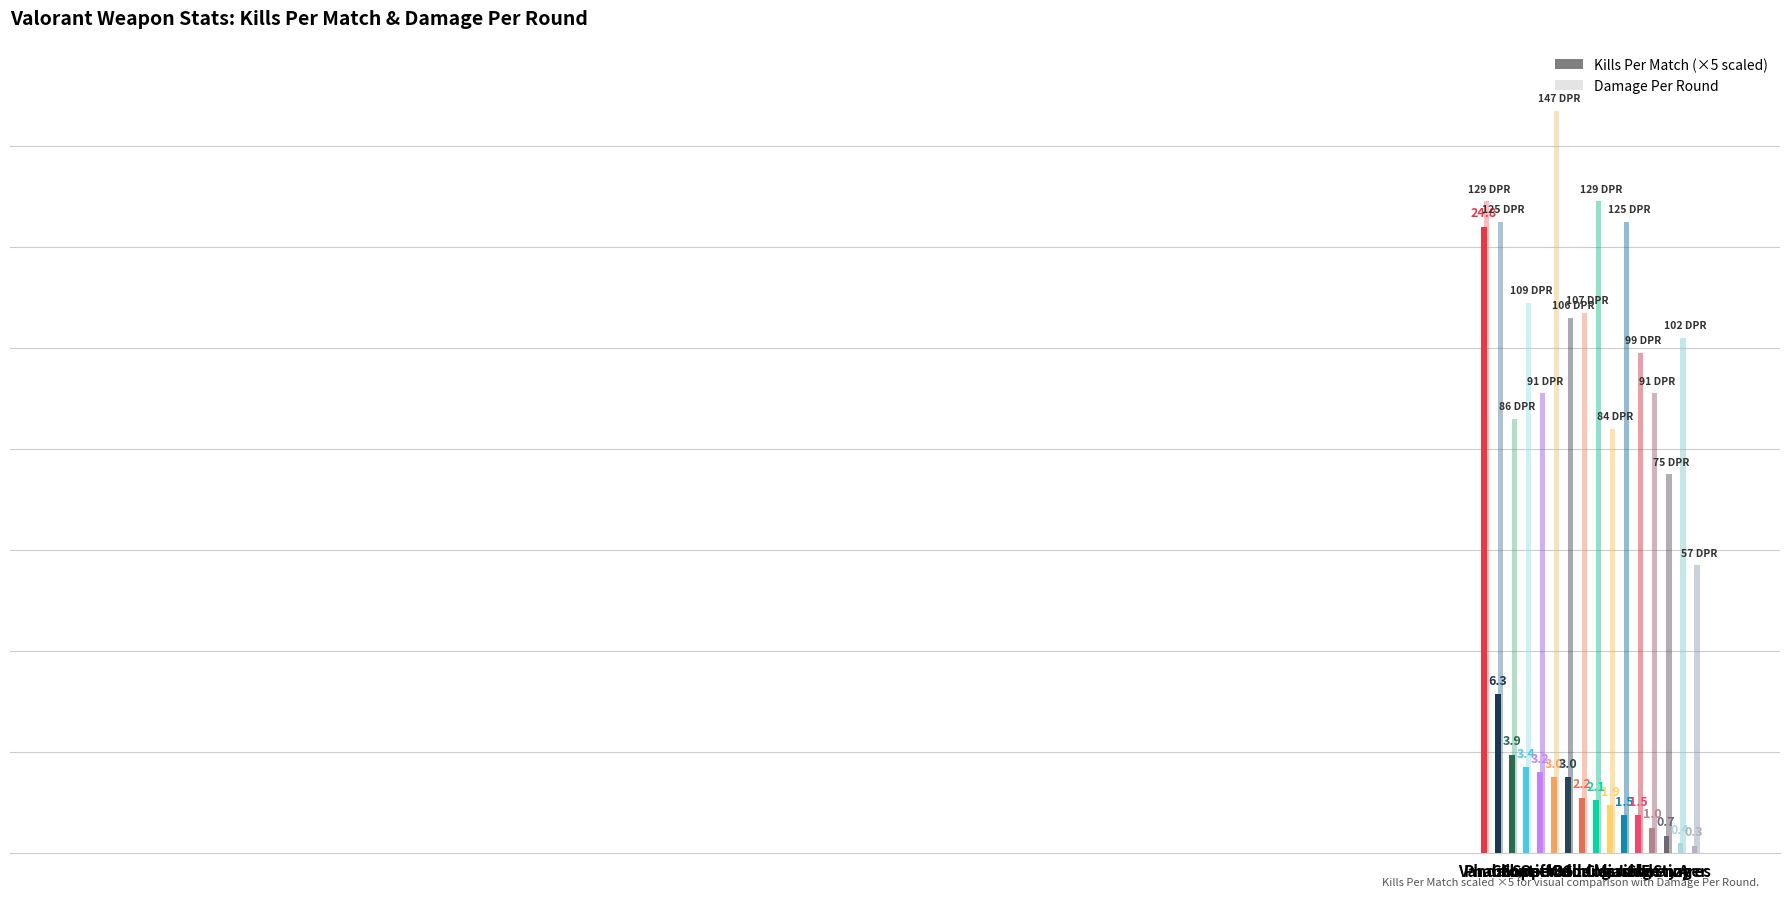

What is the label of the 13th bar from the left?

Shorty